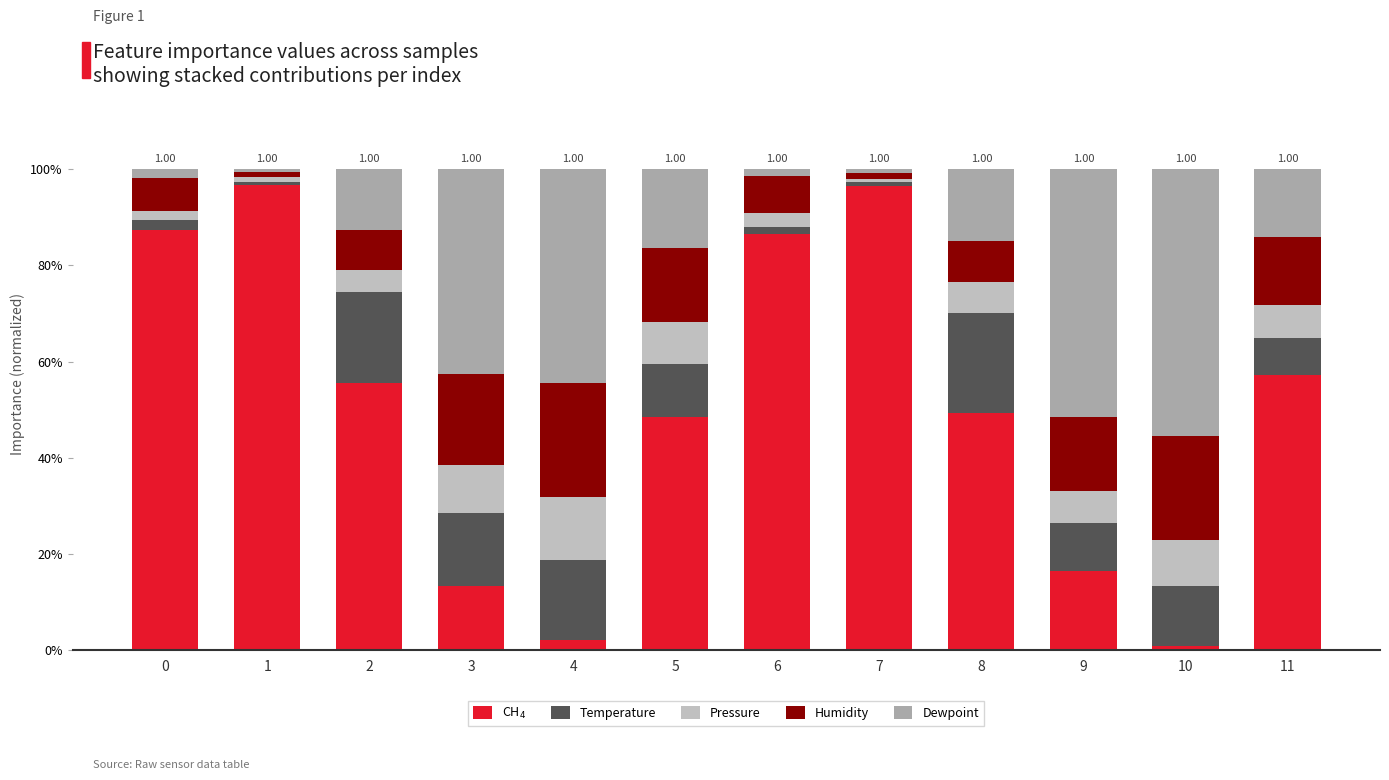

What is the total value across all series at 3?

1.0